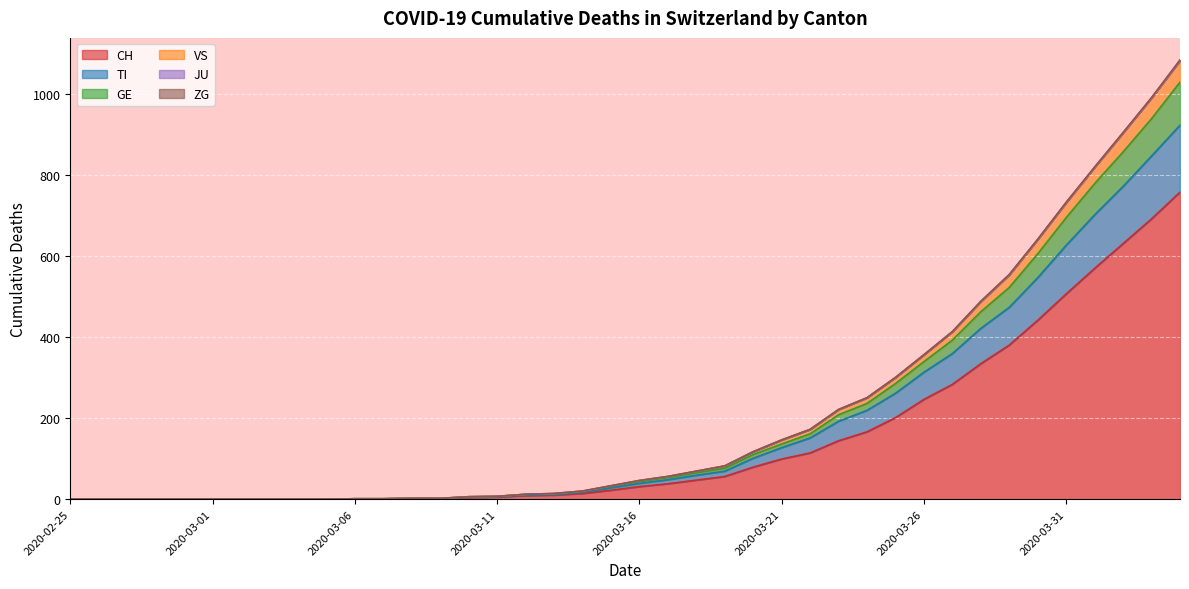

True or false: CH has a value of 506 at 2020-03-31.

True